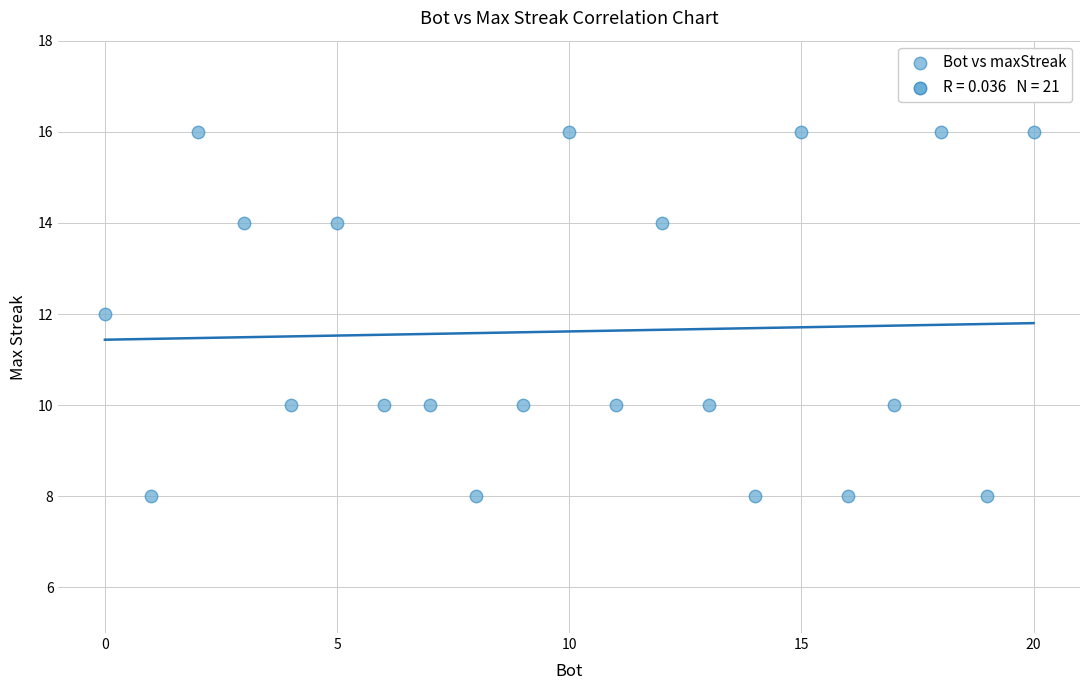

What is the range of Y values (max minus min)?

8